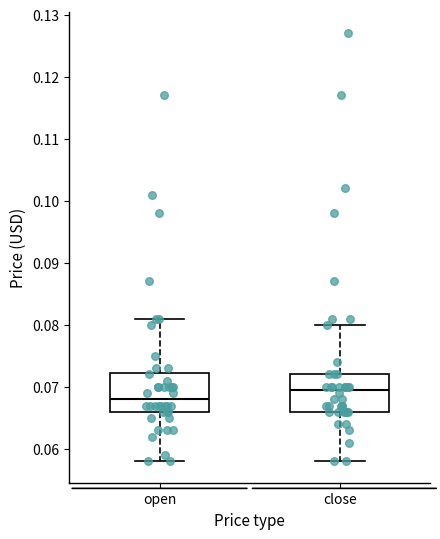

Reading left to right, read every box against the y-axis: the position of its median line, the range the box covers, and the ends of its whiskers. The values are not printed on the chart, so give them approximately, as read against the axis.

open: median 0.068, box 0.066 to 0.072, whiskers 0.058 to 0.081
close: median 0.070, box 0.066 to 0.072, whiskers 0.058 to 0.080